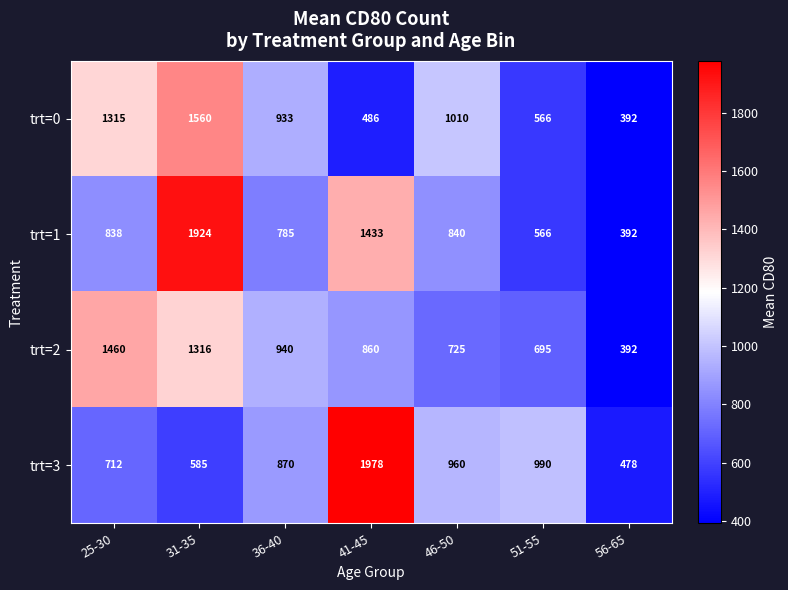

Where is trt=3 nearest to the value 1228?

51-55